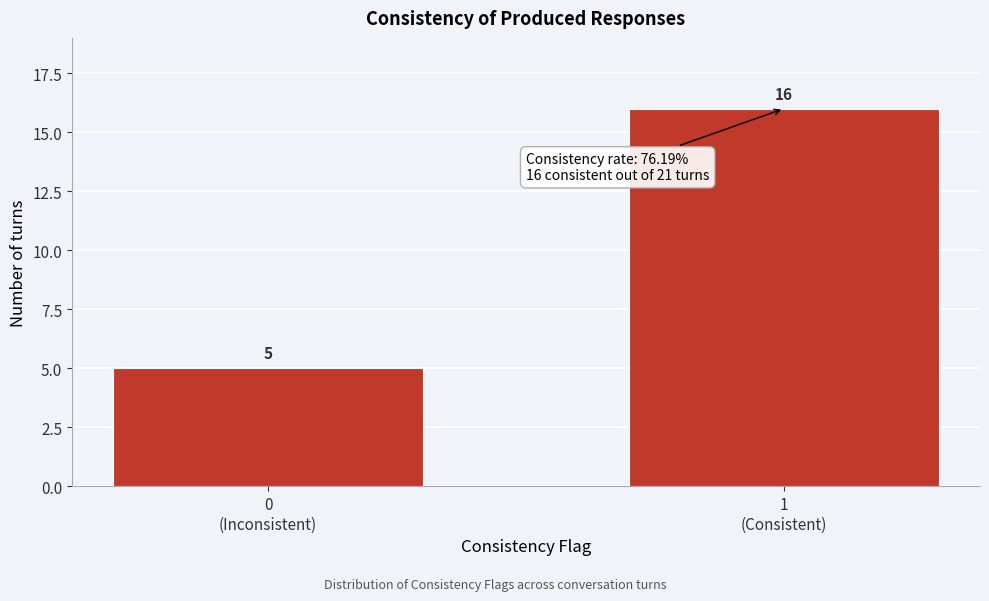

Reading left to right, list all the values displayed in this chart.

5	16